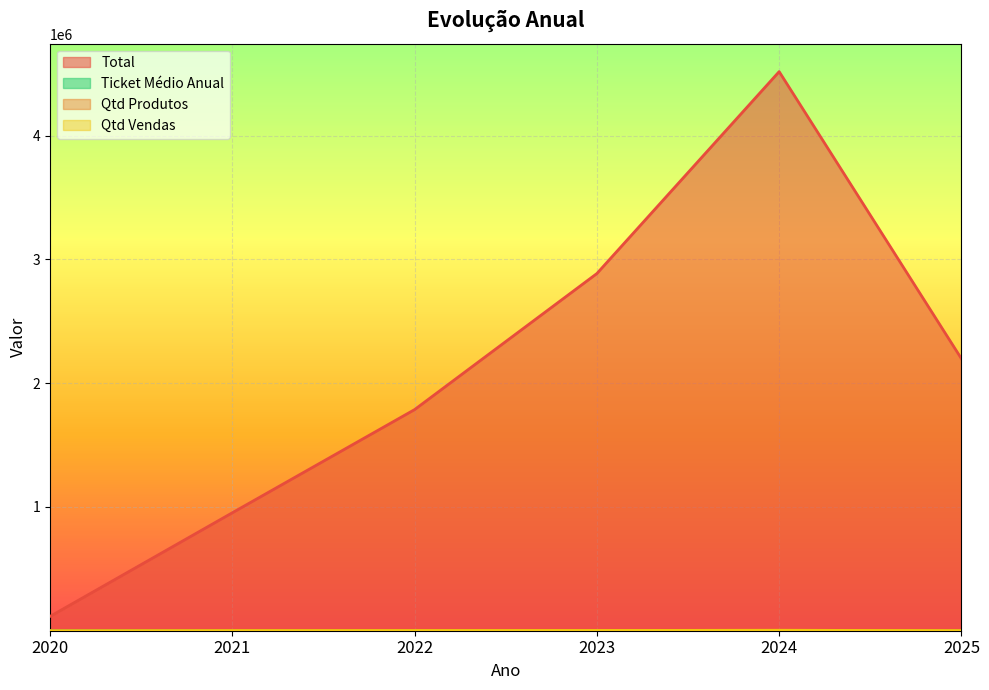

True or false: Ticket Médio Anual has more than 0 points higher than both neighbors.

False